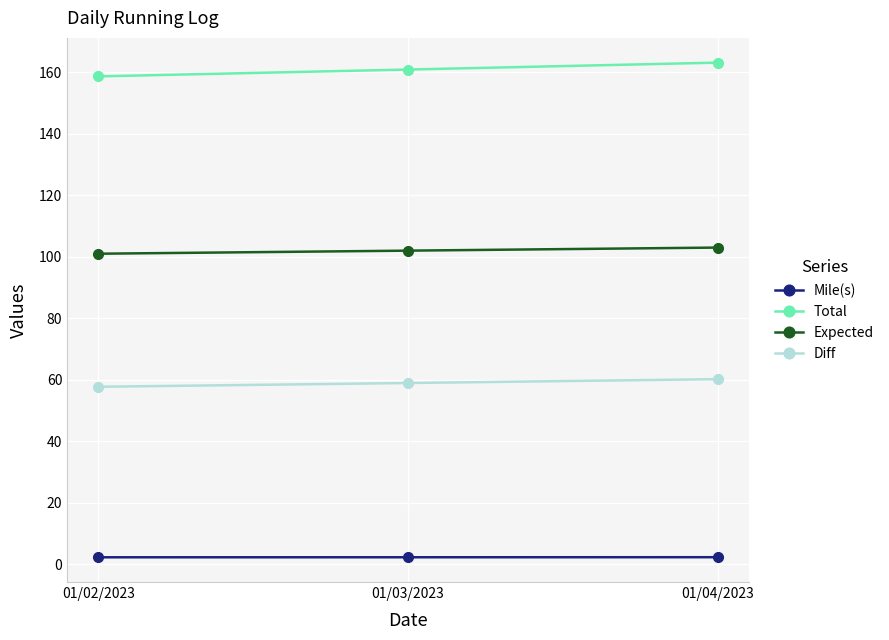

What position from the left is 01/03/2023?

2